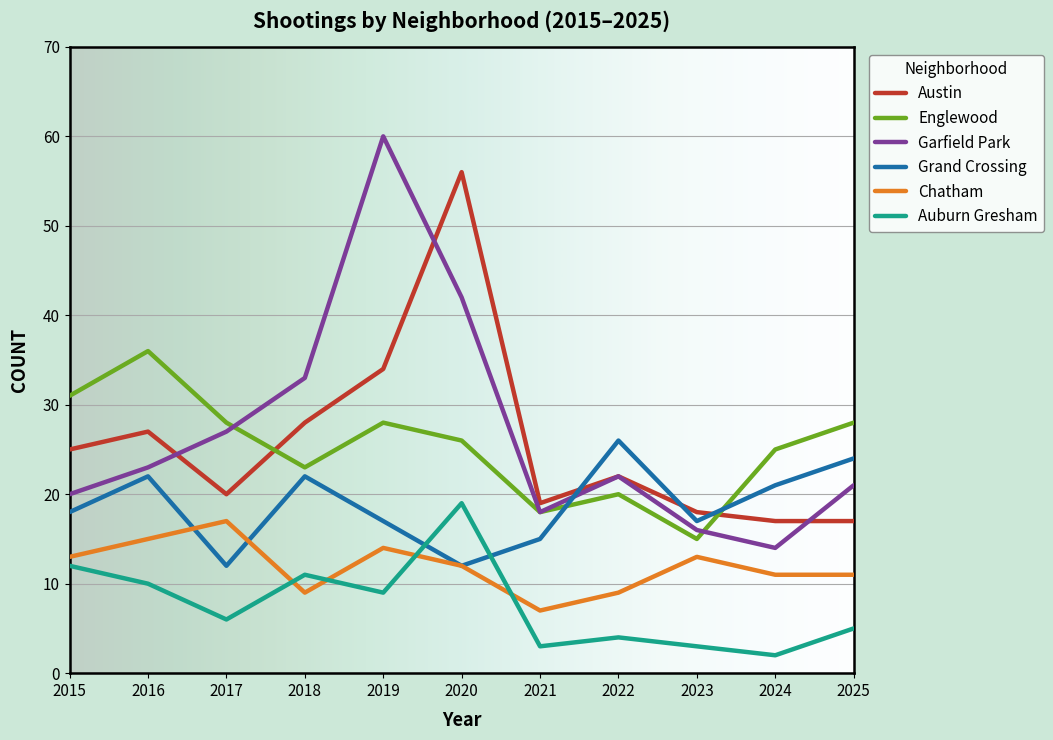

What is the spread (max minus min) of values at 2015?

19